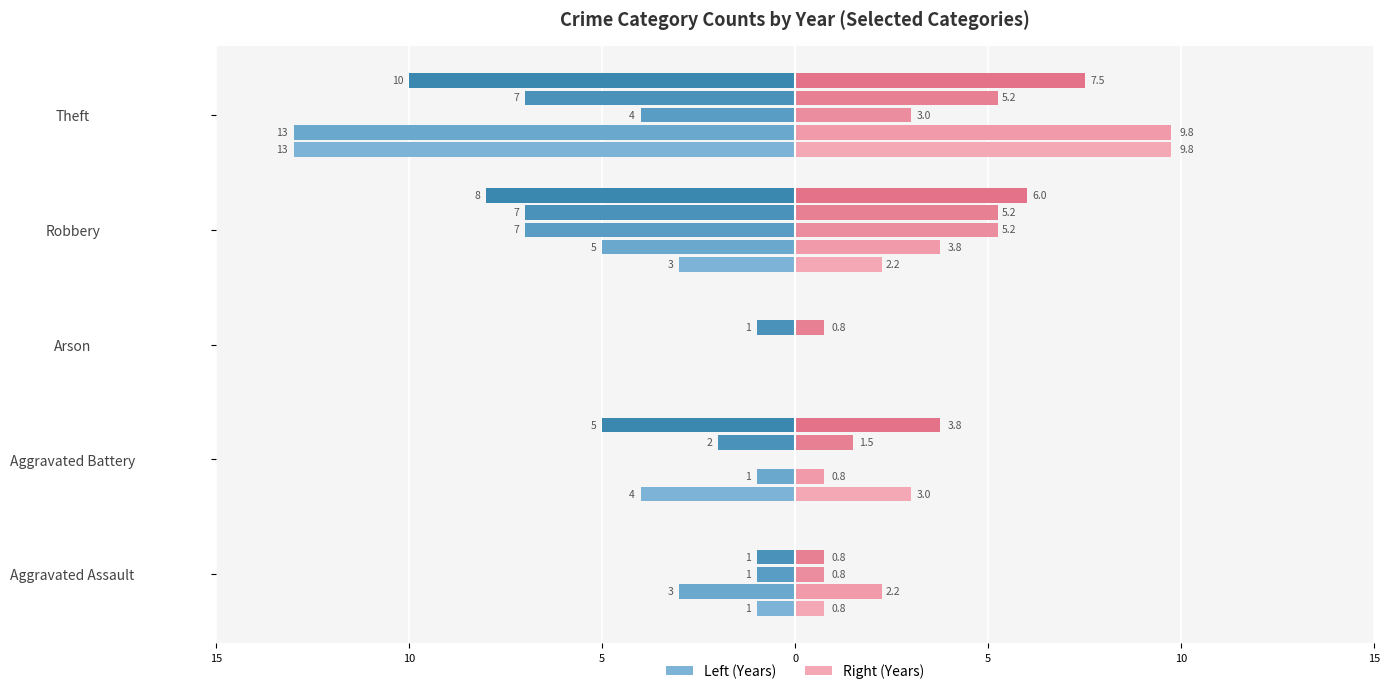

What is the difference between the maximum and minimum values in the 2018 (Left) series?

13.0